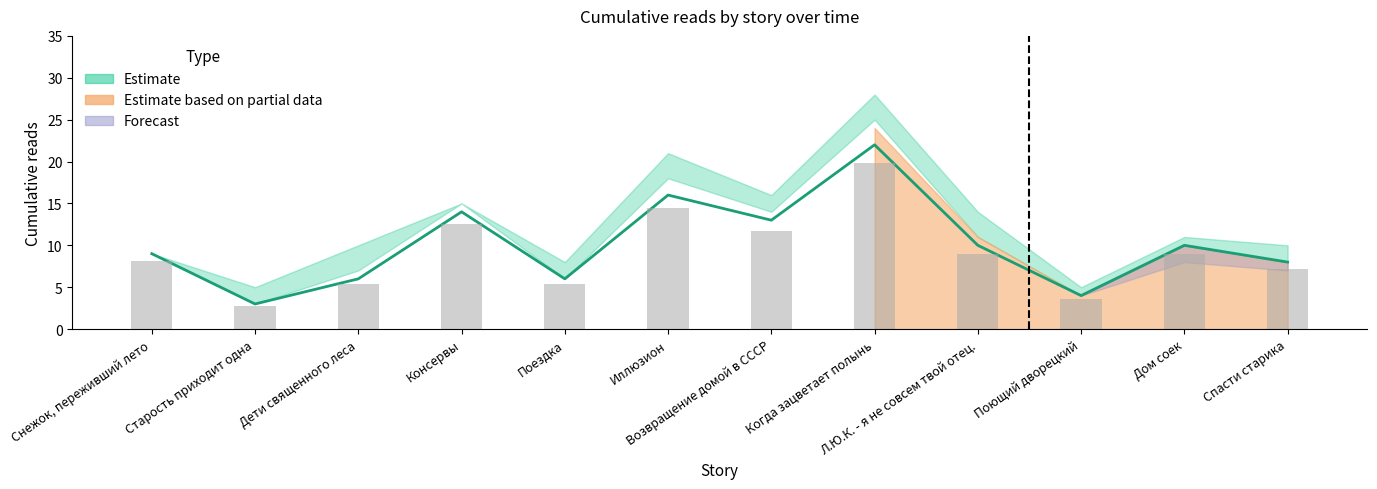

Reading left to right, list all the values displayed in this chart.

14.04 21:30: 9	3	7	15	6	18	14	25	11	4	10	8
13.04 06:20: 9	3	5	12	6	14	12	20	7	4	8	7
14.04 12:00: 9	3	6	14	6	16	13	22	10	4	10	8
14.04 12:30: 9	3	6	15	6	18	13	24	11	4	10	8
15.04 09:05: 9	4	7	15	6	18	14	25	11	4	10	8
16.04 11:35: 9	5	10	15	8	21	16	28	14	5	11	10